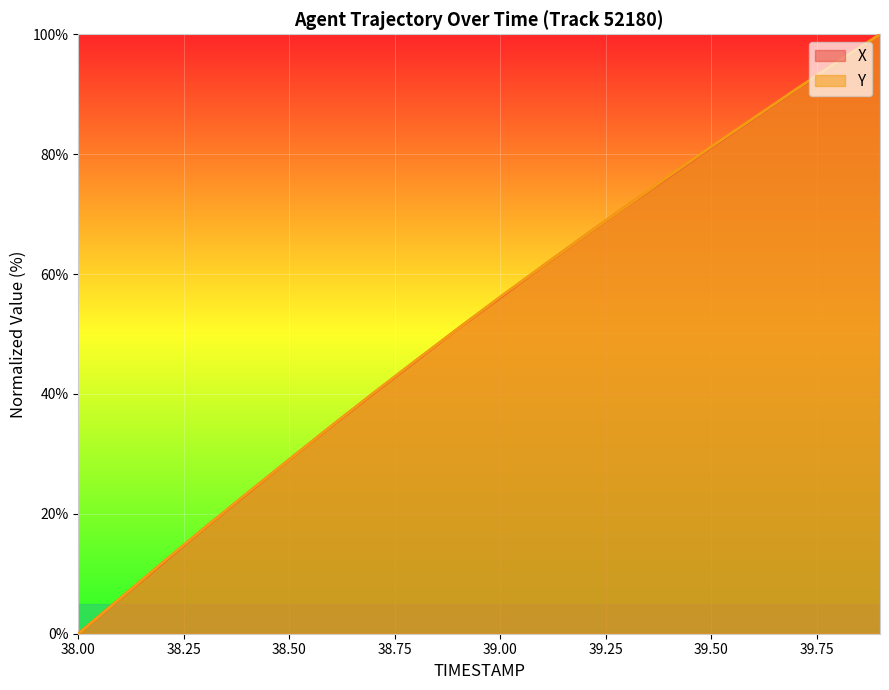

How many positive values does the X series have?

19